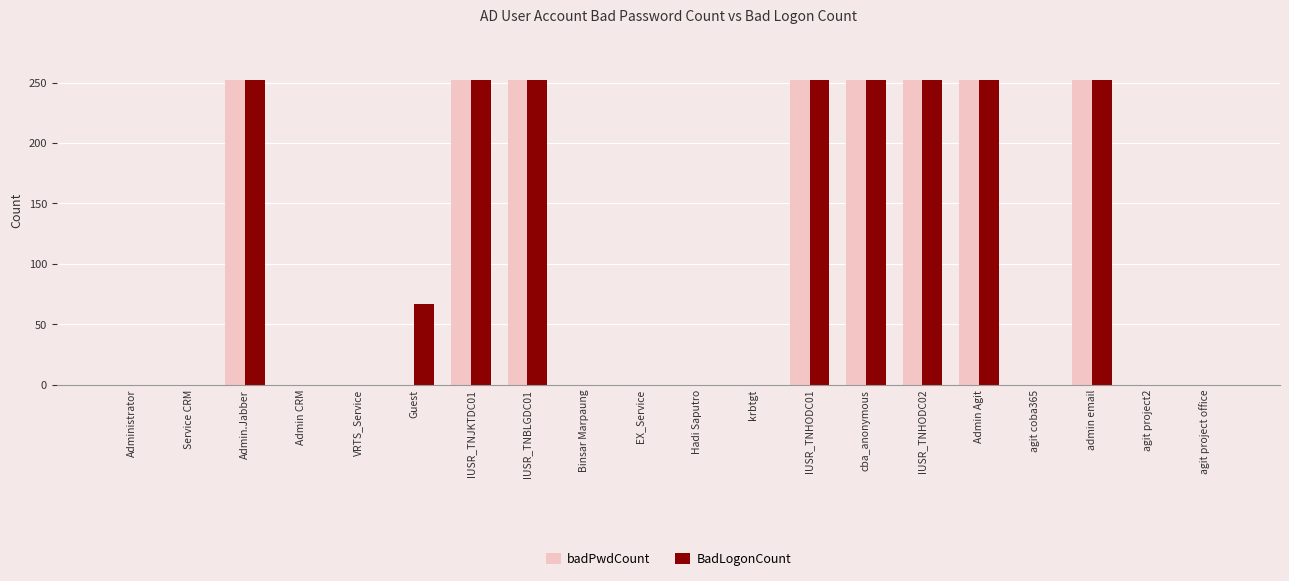

Is it true that badPwdCount equals 0 at VRTS_Service?

True